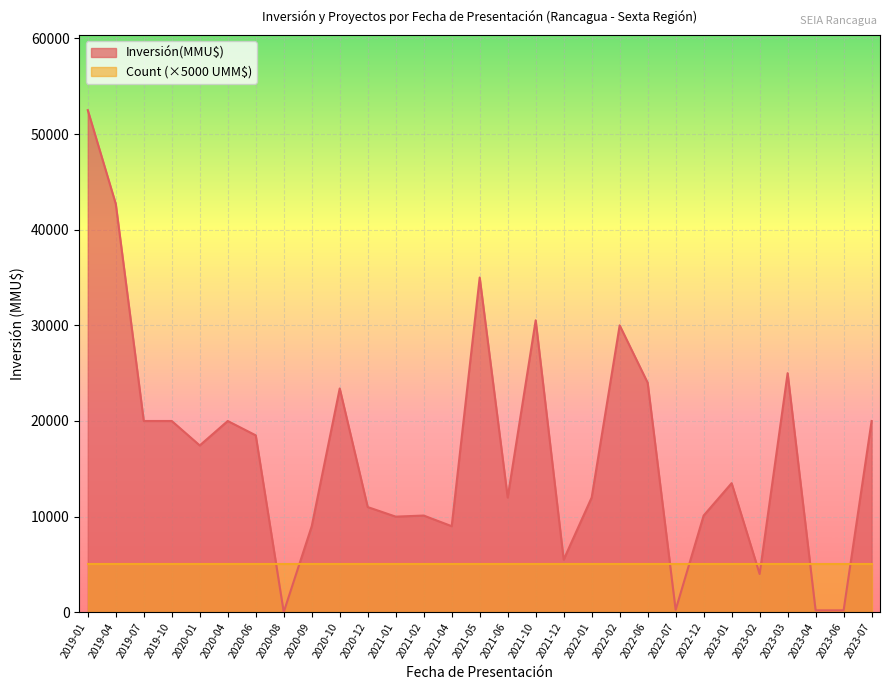

Rank the categories by value from lowest to highest.

2020-08, 2023-04, 2023-06, 2022-07, 2023-02, 2021-12, 2020-09, 2021-04, 2021-01, 2021-02, 2022-12, 2020-12, 2021-06, 2022-01, 2023-01, 2020-01, 2020-06, 2019-07, 2019-10, 2020-04, 2023-07, 2020-10, 2022-06, 2023-03, 2022-02, 2021-10, 2021-05, 2019-04, 2019-01